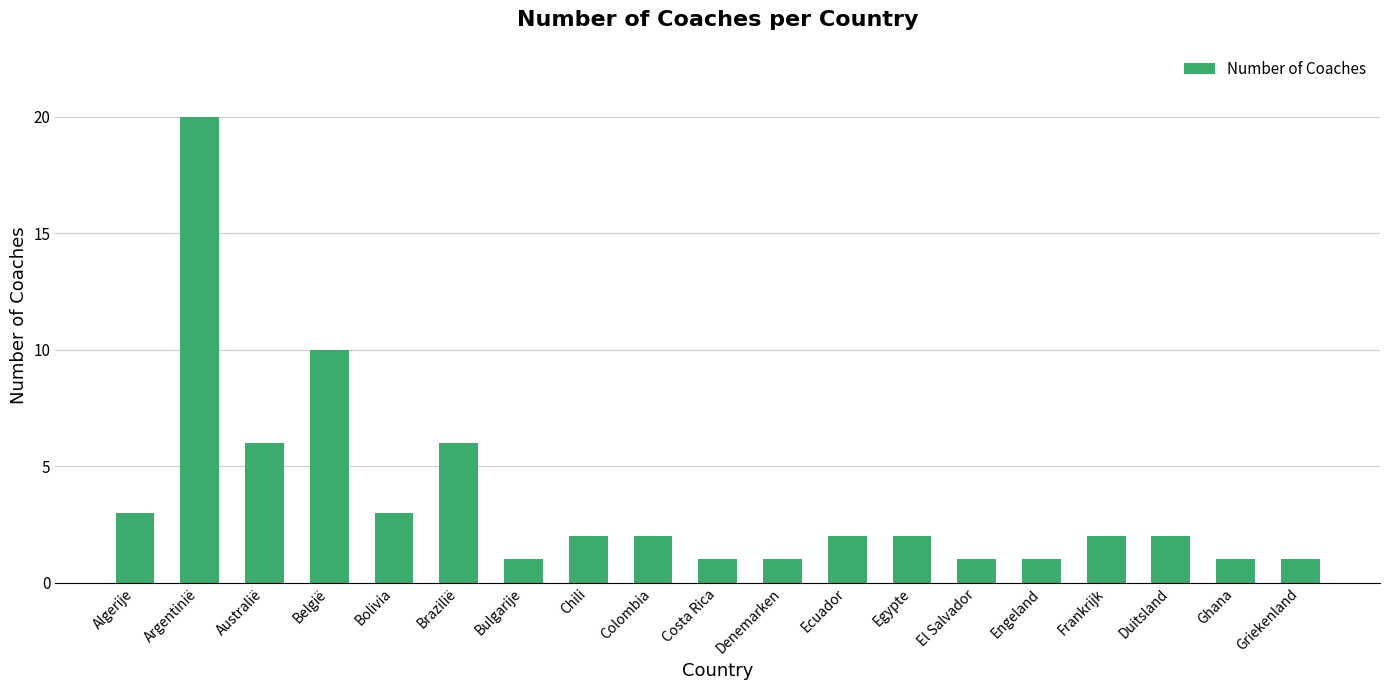

What is the label of the 2nd bar from the right?

Ghana